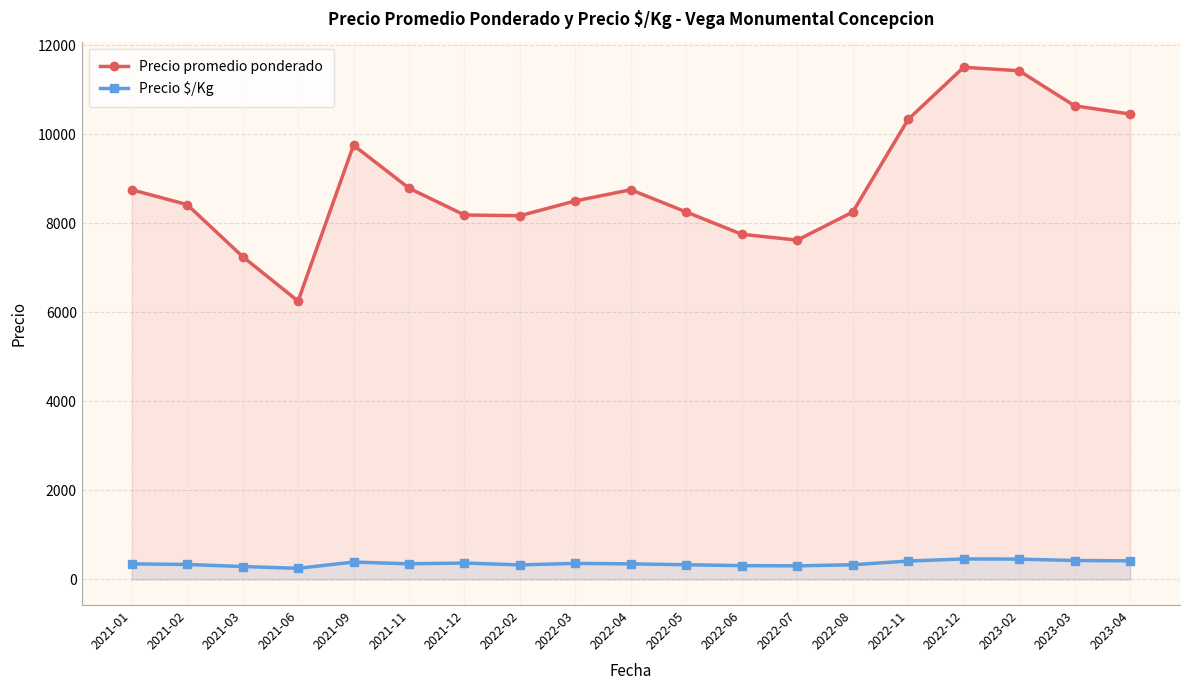

List the series in order of their peak value, lowest first.

Precio $/Kg, Precio promedio ponderado